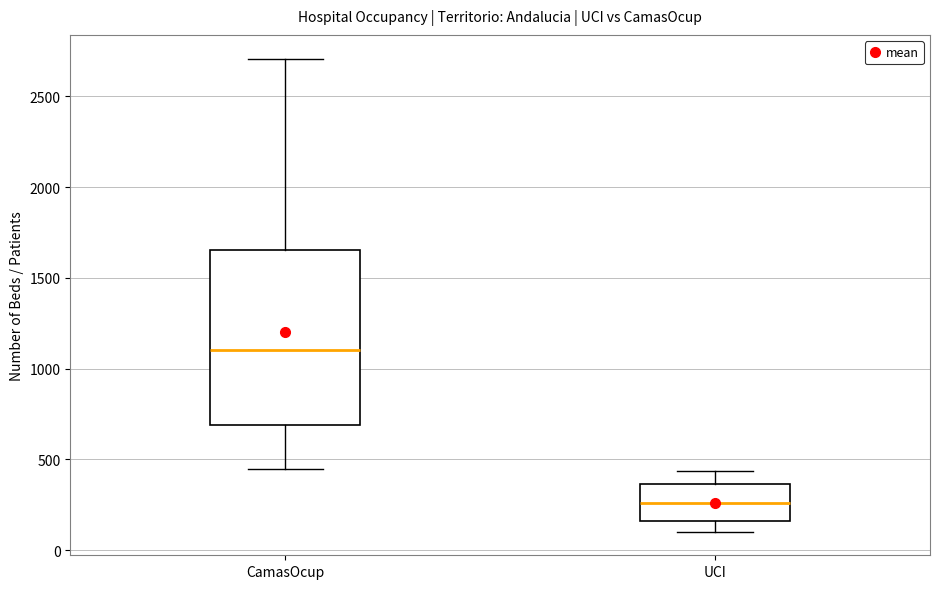

Reading left to right, transcribe this box plot: for each box, give where its median line is, the range the box spans, and where its two whiskers end, as read against the y-axis. The values are not printed on the chart, so give them approximately, as read against the axis.

CamasOcup: median 1100, box 700 to 1650, whiskers 450 to 2700
UCI: median 250, box 150 to 350, whiskers 100 to 450